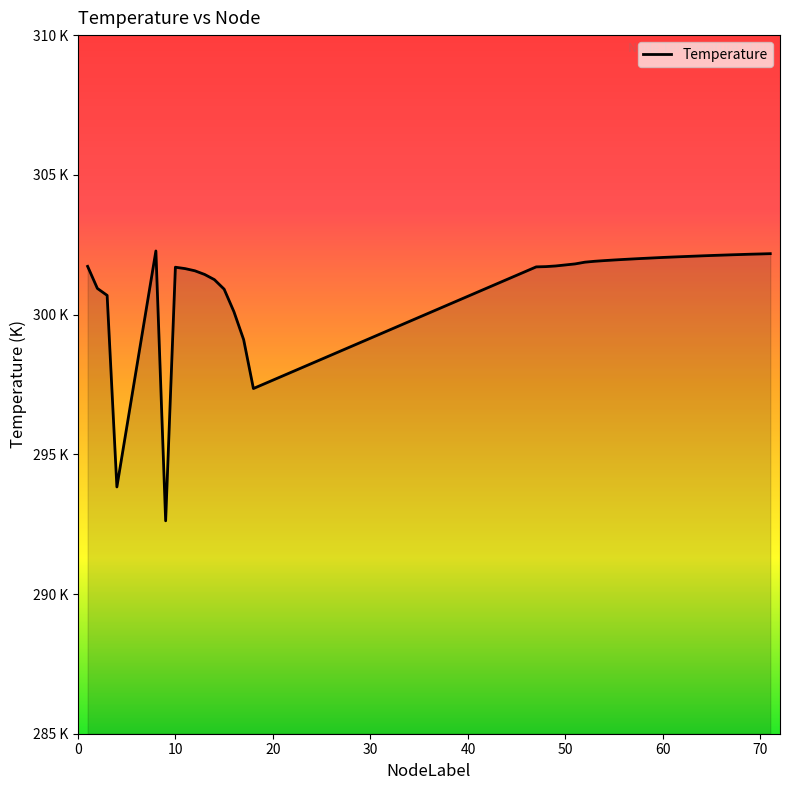

Is this an area chart (filled region under the line)?

Yes